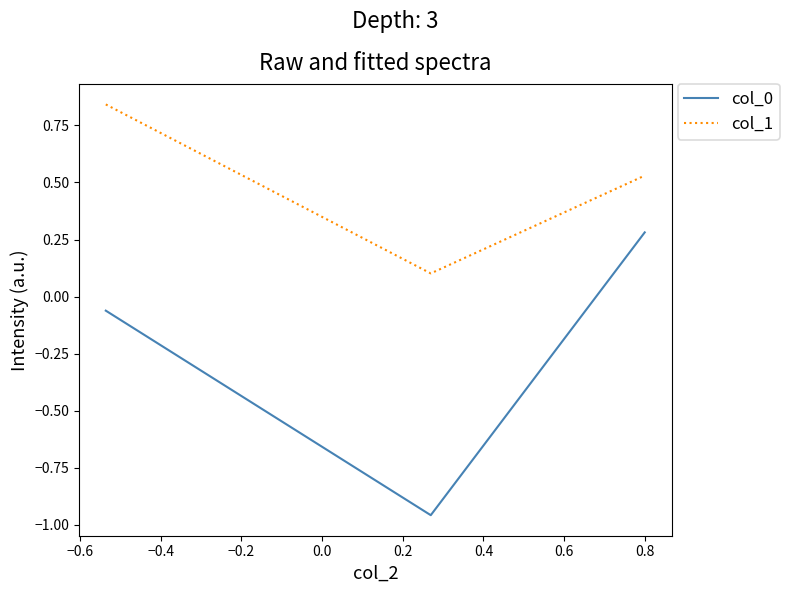

Which series has the largest range (max minus min)?

col_0